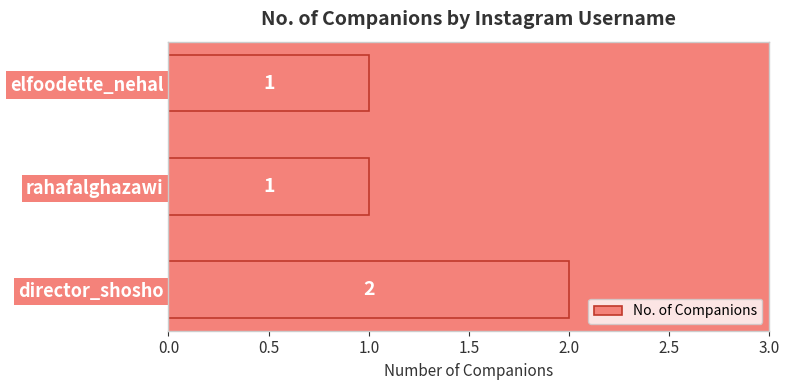

Does the chart contain any negative values?

No